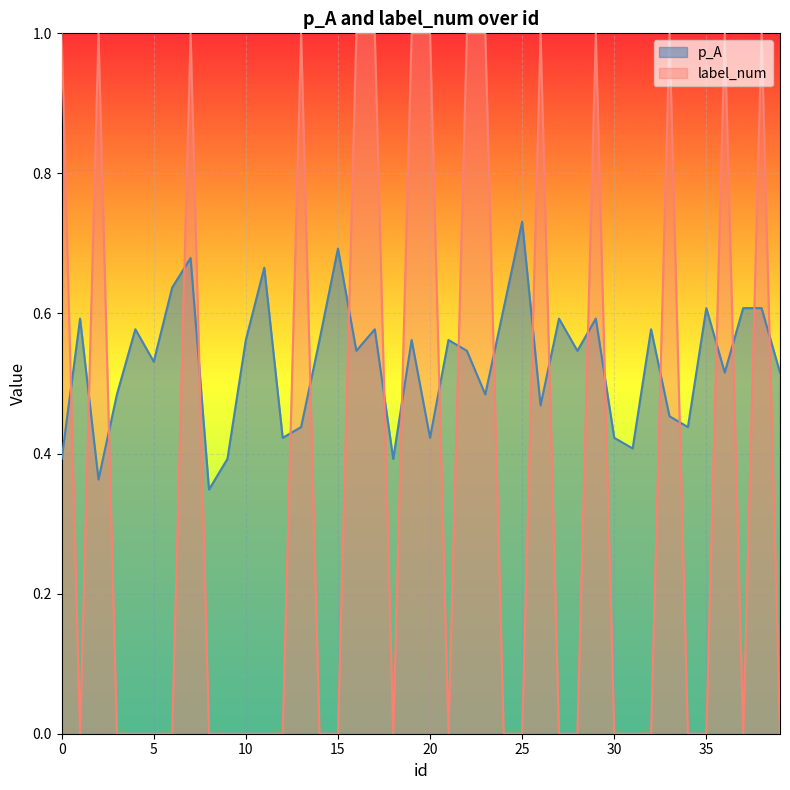

What is the average value of the label_num series?

0.4